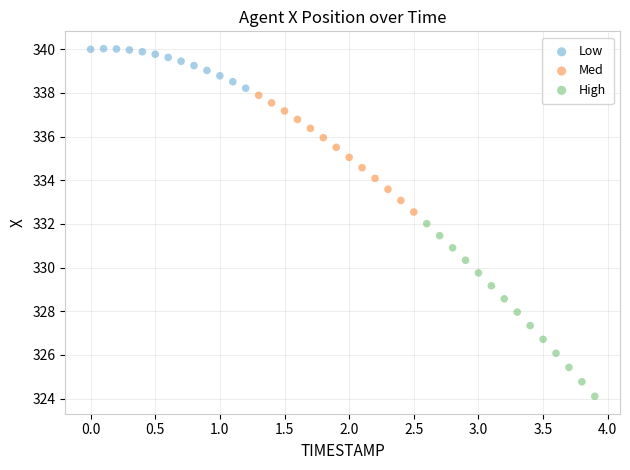

Which series reaches the minimum Y coordinate?

High